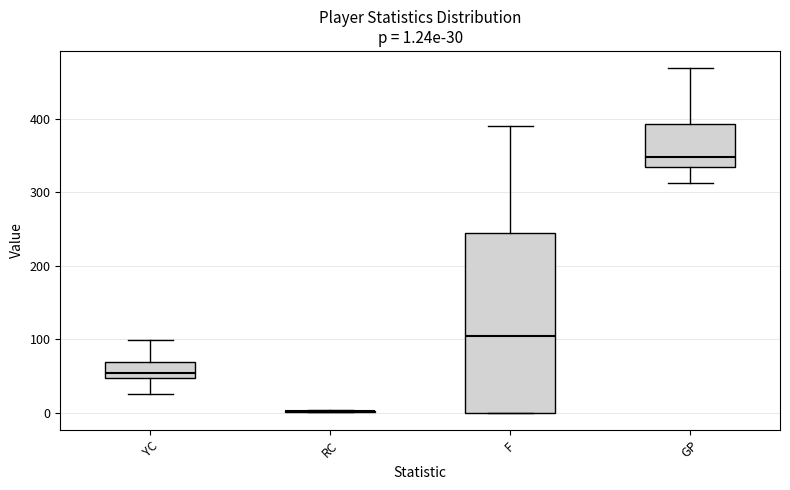

Which box is the tallest, from its lower edge to its upper edge?

F